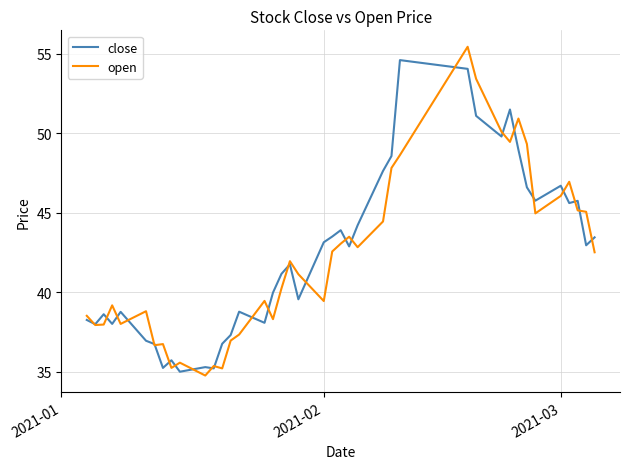

What is the greatest value displayed?

55.4